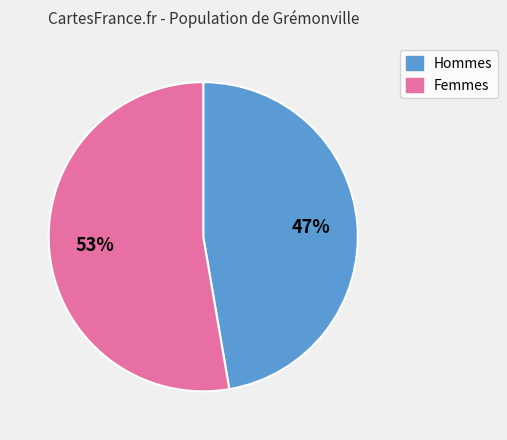

Which slice represents more than half of the pie?

Femmes